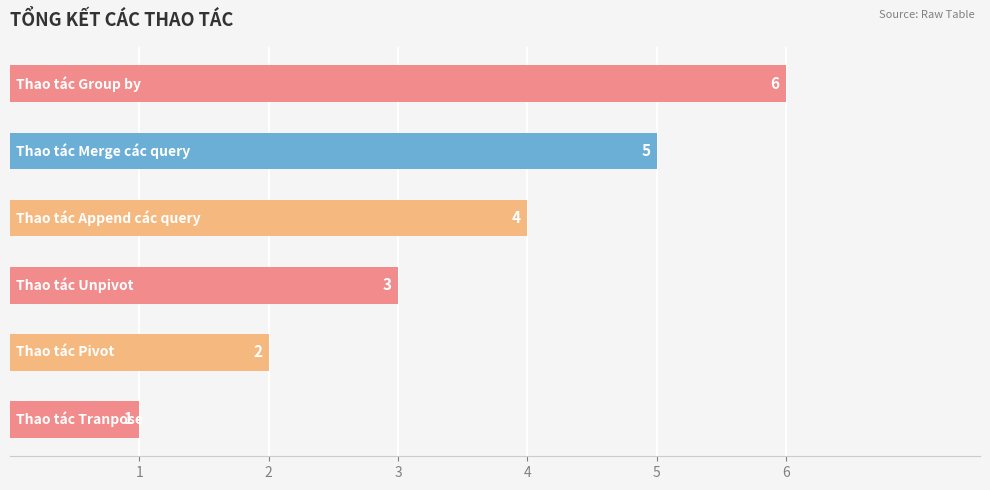

What is the maximum value shown in the chart?

6